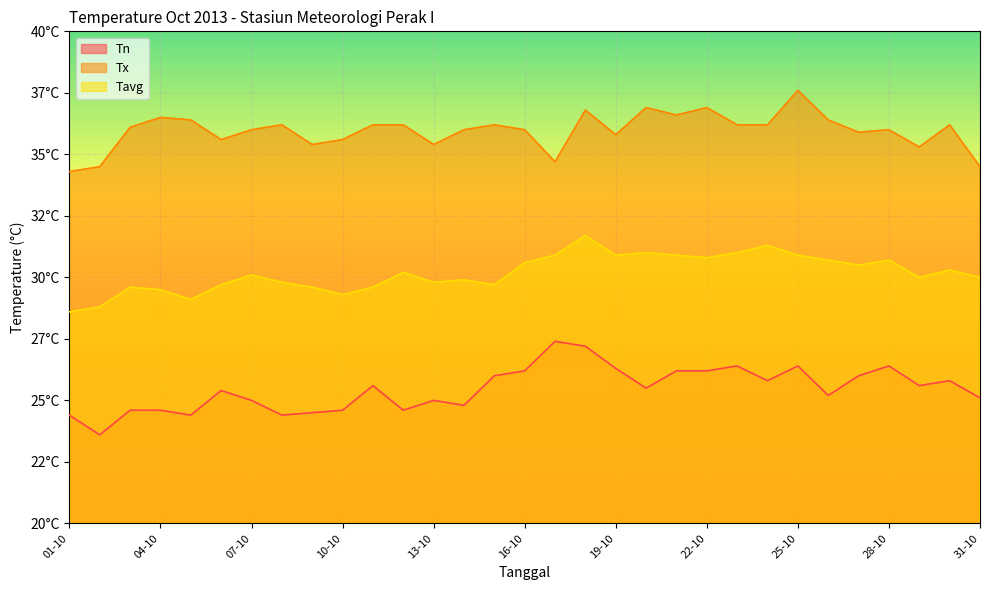

The value of Tx at 05-10 is 36.4. True or false?

True